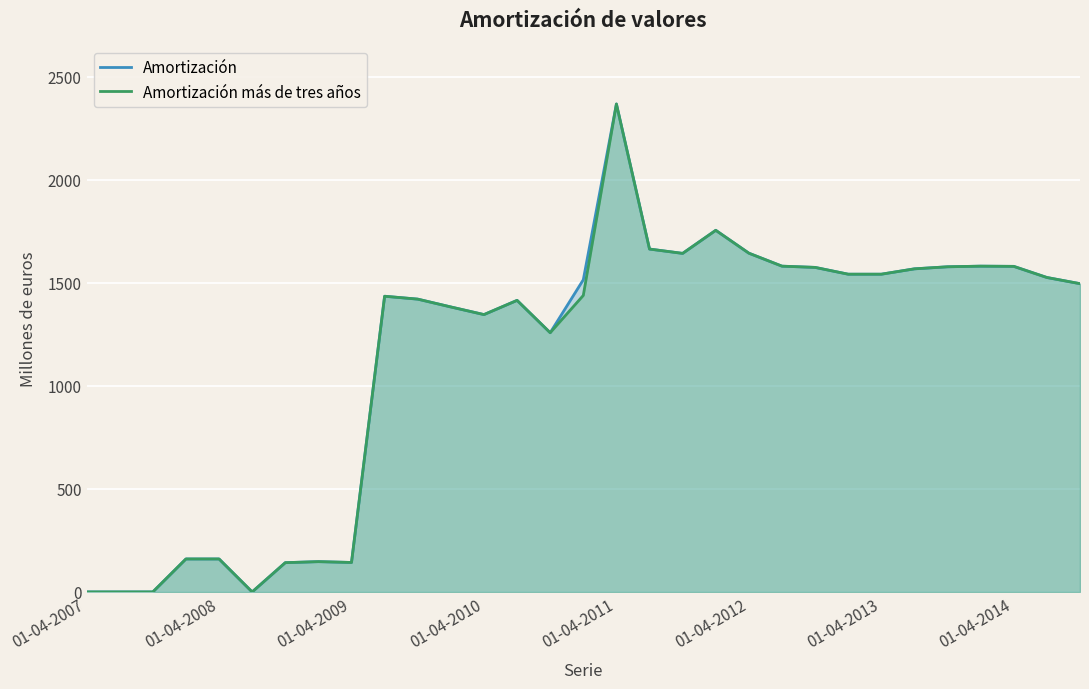

In Amortización, how many points are lower than both neighbors (excluding endpoints)?

5